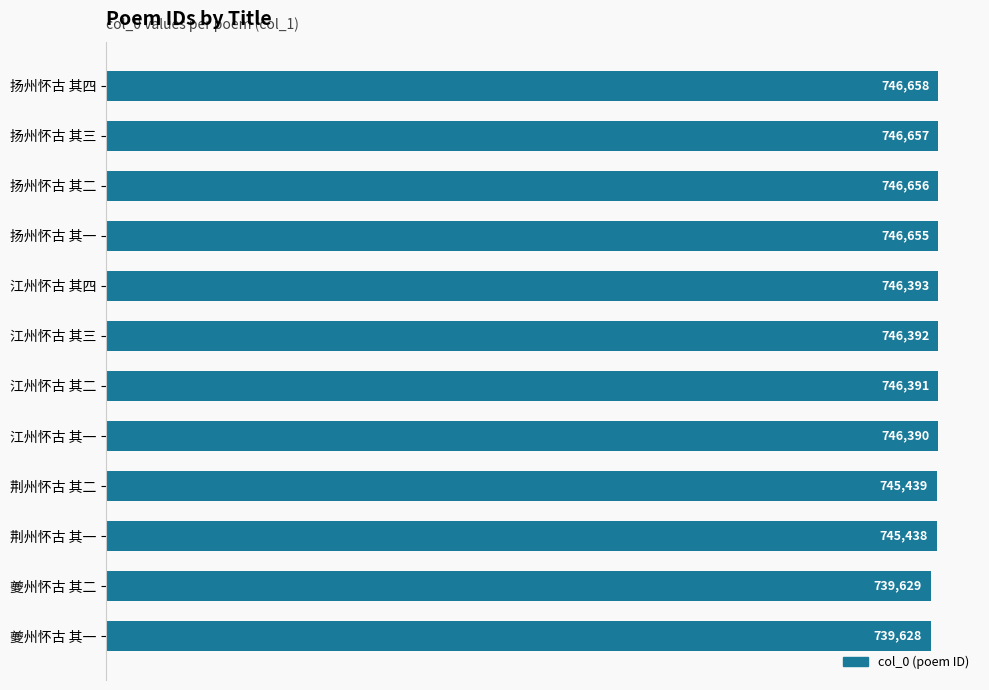

Are the bars grouped side by side (vs. stacked)?

No